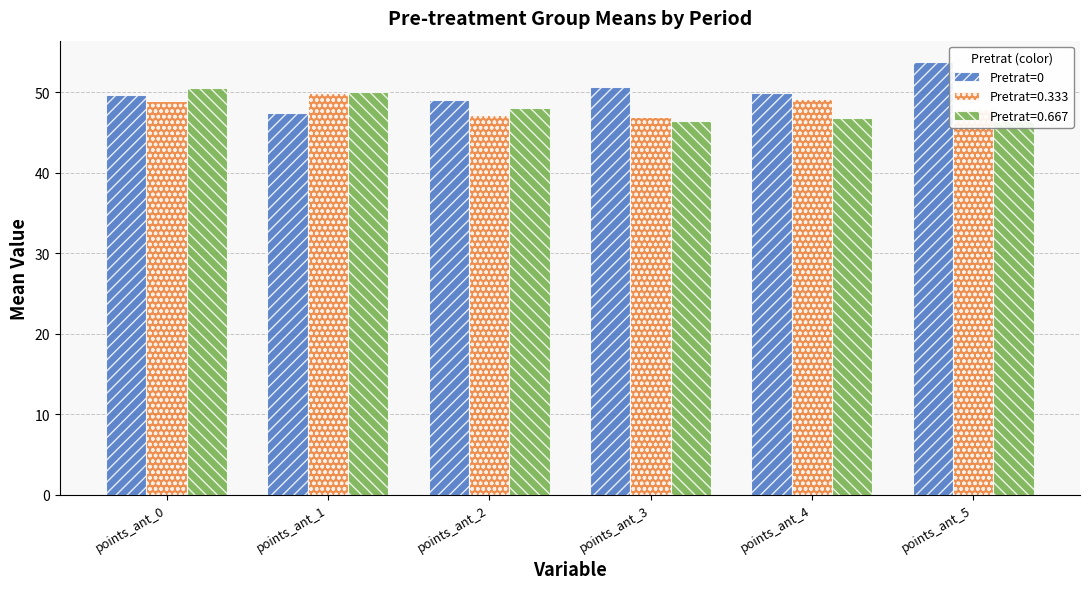

What is the difference between the maximum and minimum values in the Pretrat=0.667 series?

4.1